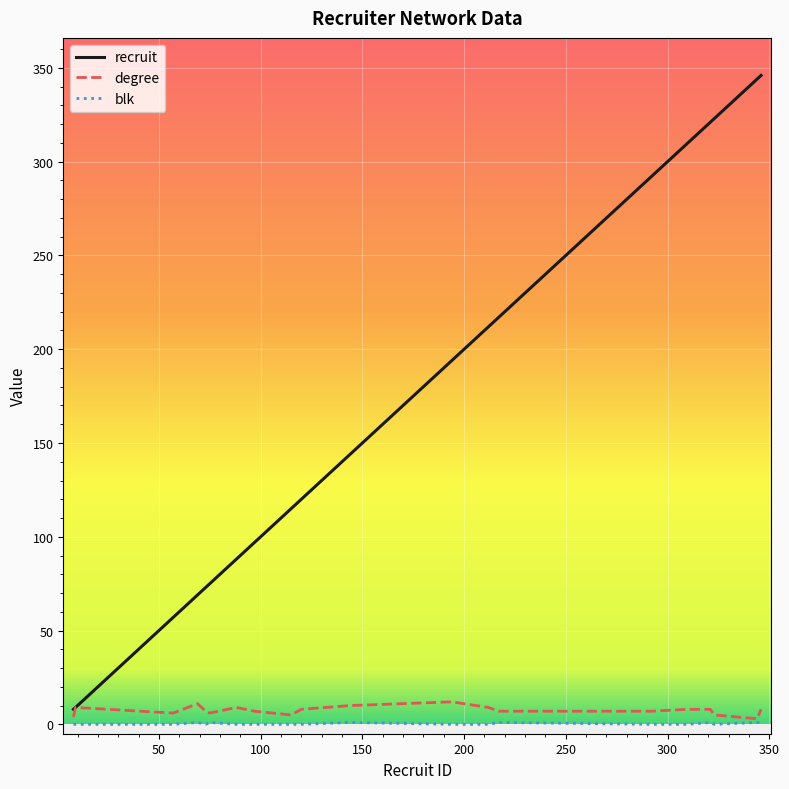

What is the difference between the second highest and minimum values in the recruit series?

336